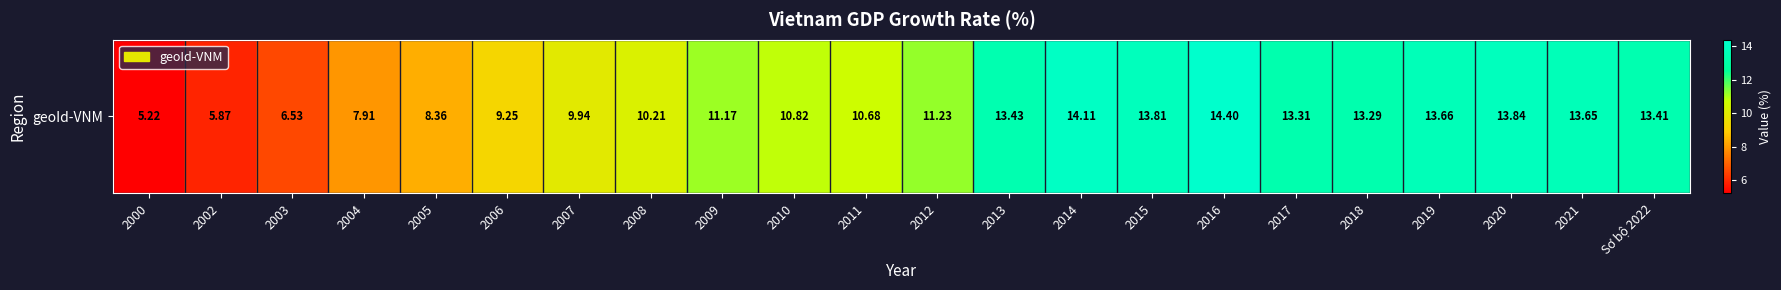

The chart shows a value of 16.0 at 2011. True or false?

False